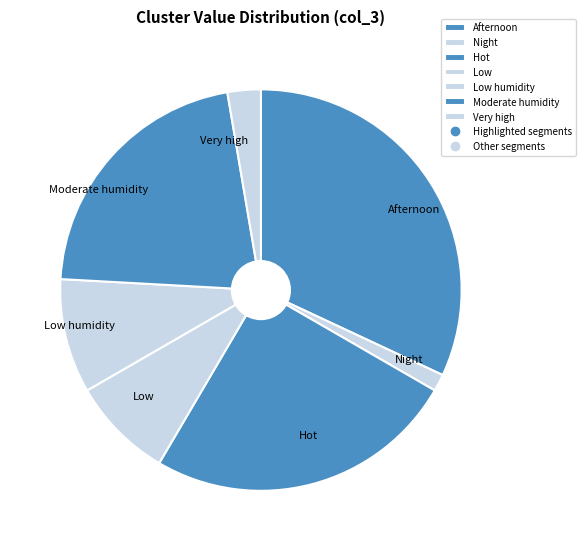

Is there a majority slice in this chart?

No